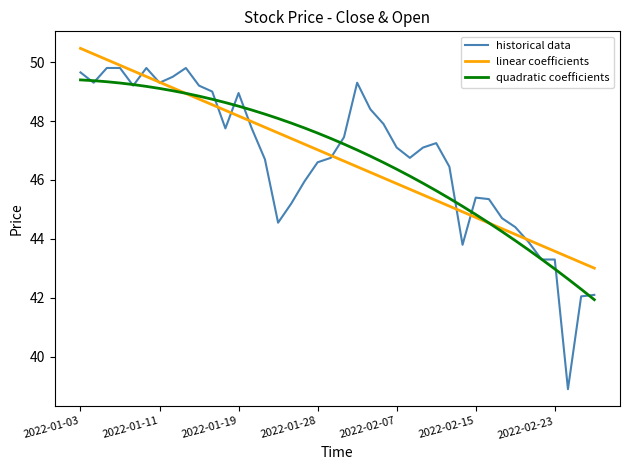

What is the smallest value displayed?

38.9